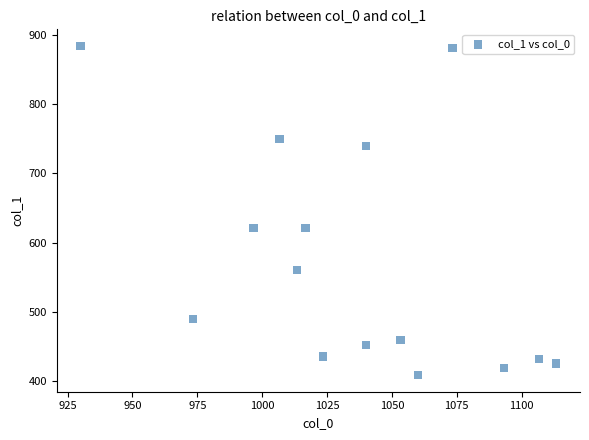

What is the range of X values (max minus min)?

183.3